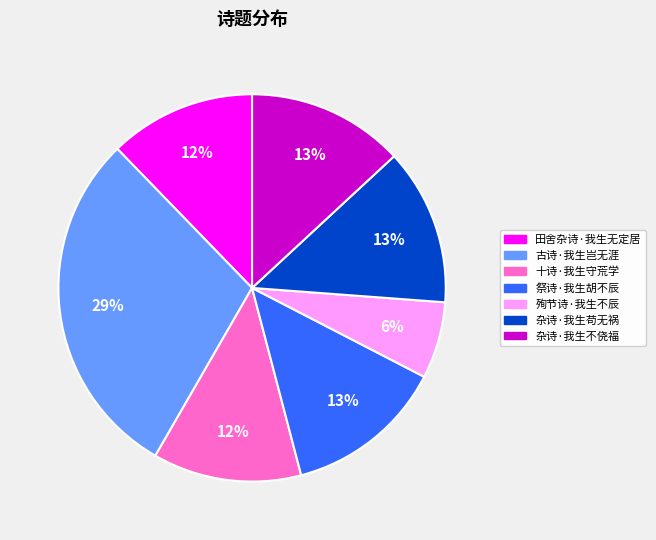

What percentage is the 祭诗·我生胡不辰 slice, to the nearest percent?

13%